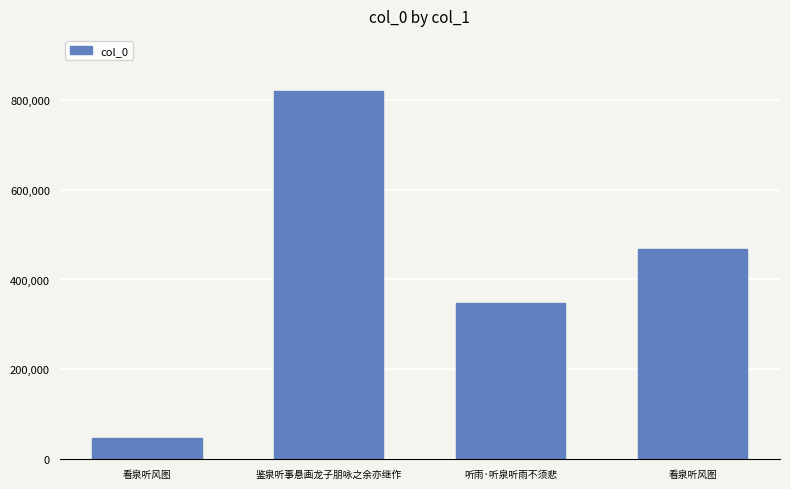

What is the value of the 3rd bar from the left?

347258